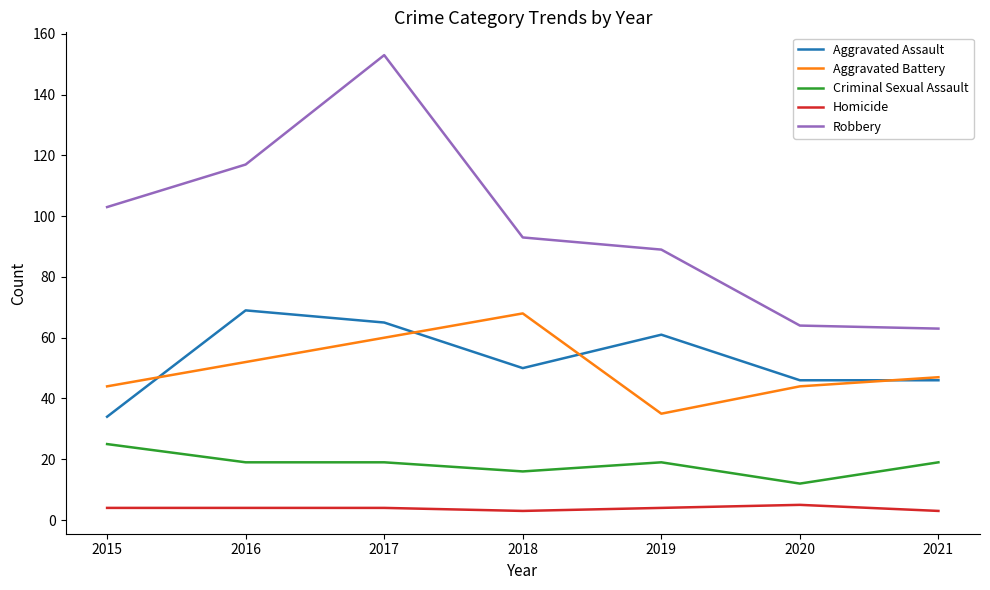

At which category is the sum across all series the highest?

2017